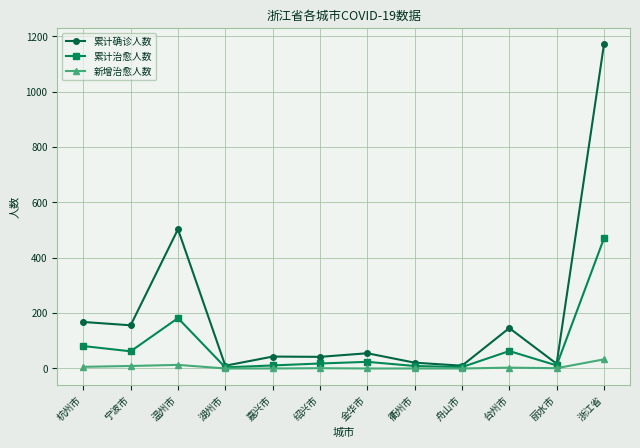

Rank the series by their maximum value, from lowest to highest.

新增治愈人数, 累计治愈人数, 累计确诊人数